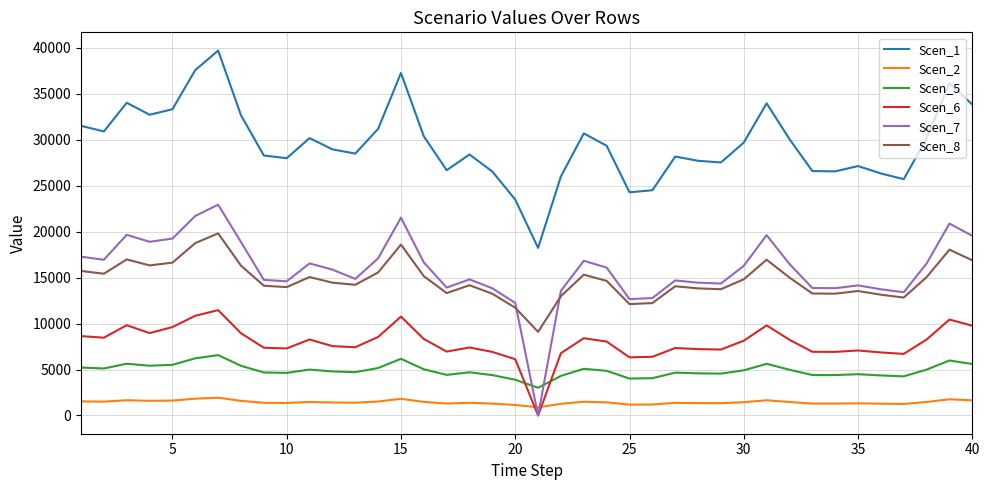

What is the maximum value for Scen_2?

1933.4